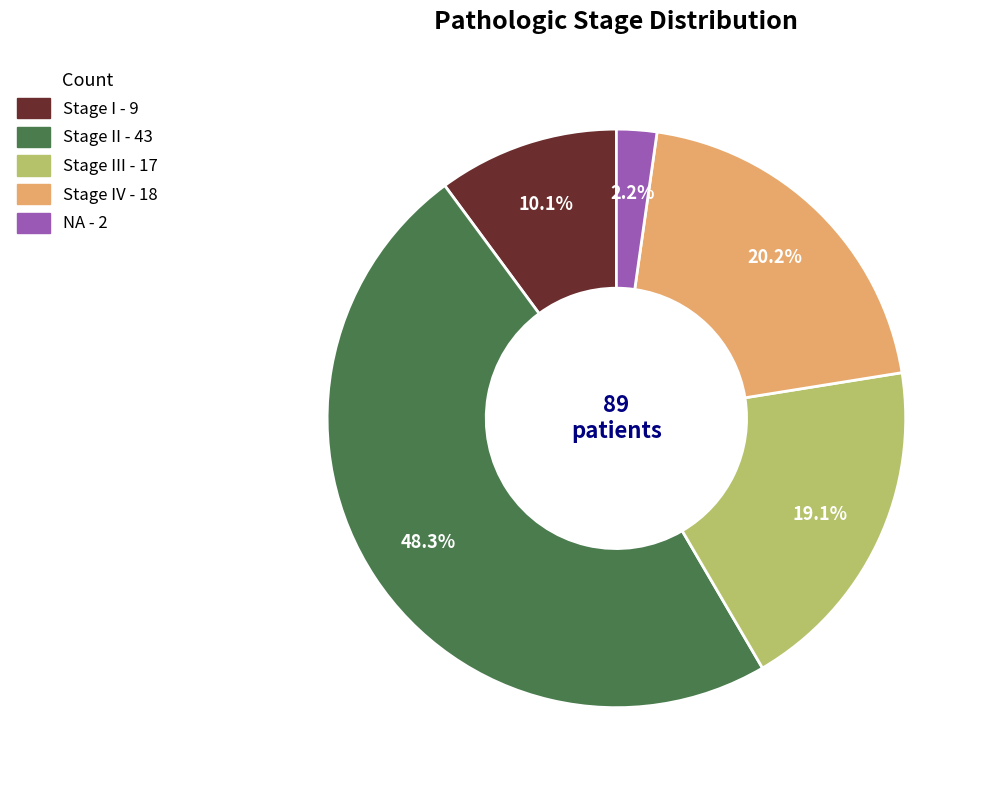

Does any single category account for the majority?

No